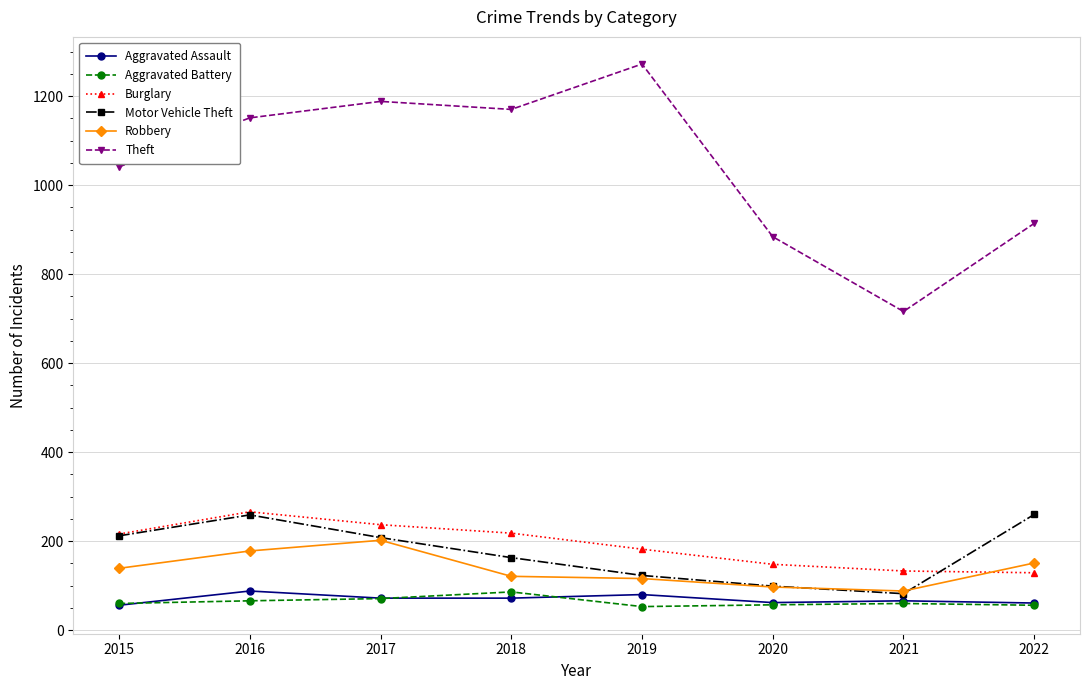

The value of Motor Vehicle Theft at 2019 is 123. True or false?

True